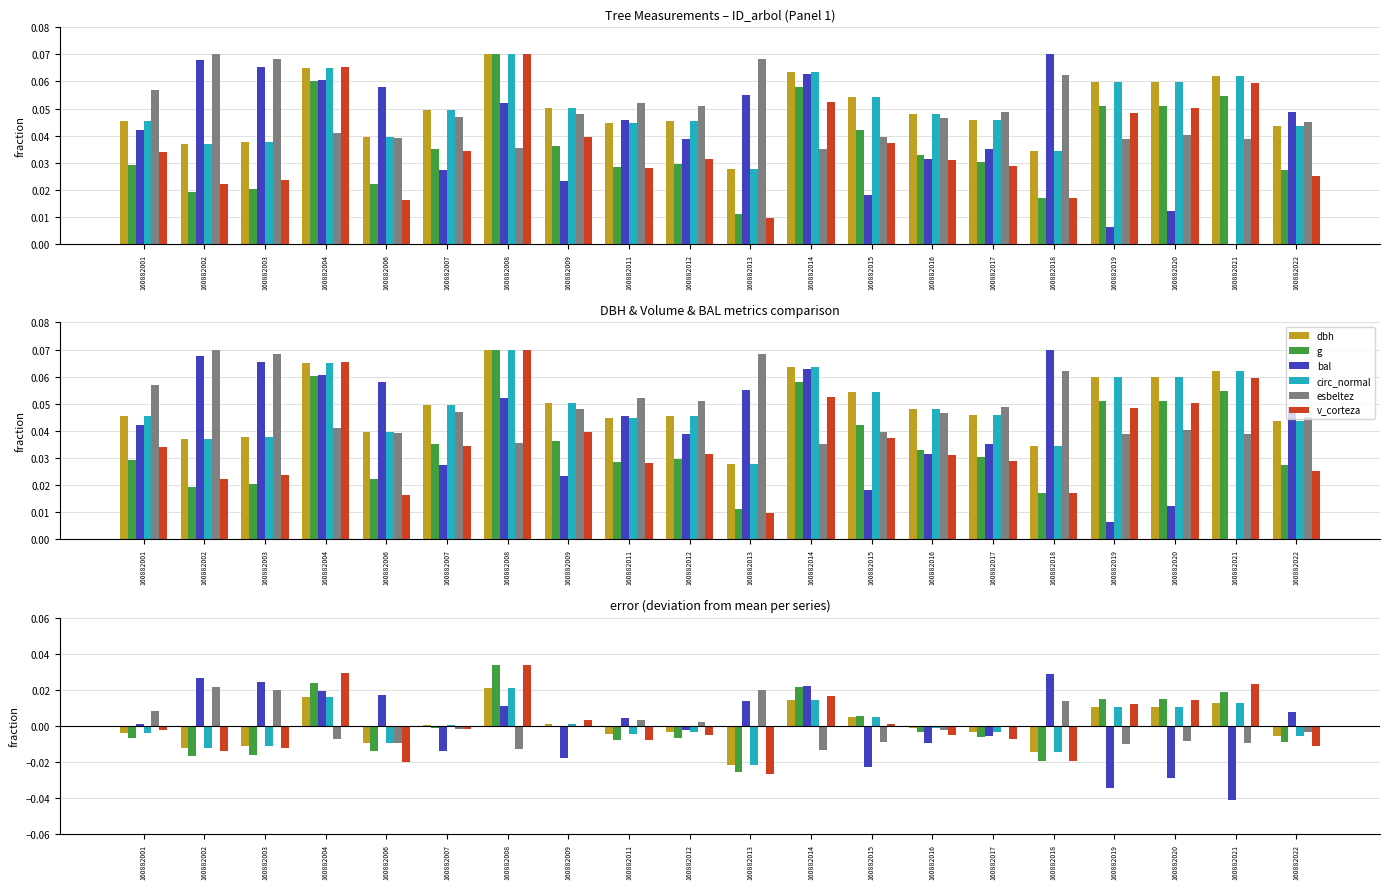

At which category does the chart reach its minimum across all series?

160882021